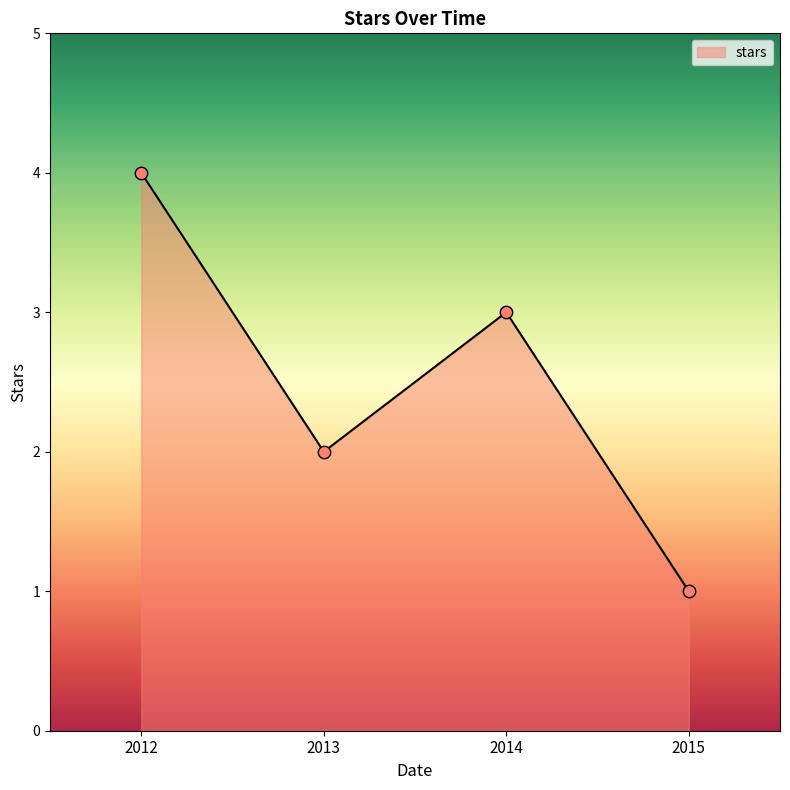

What is the ratio of the value at 2013 to the value at 2012?

0.5